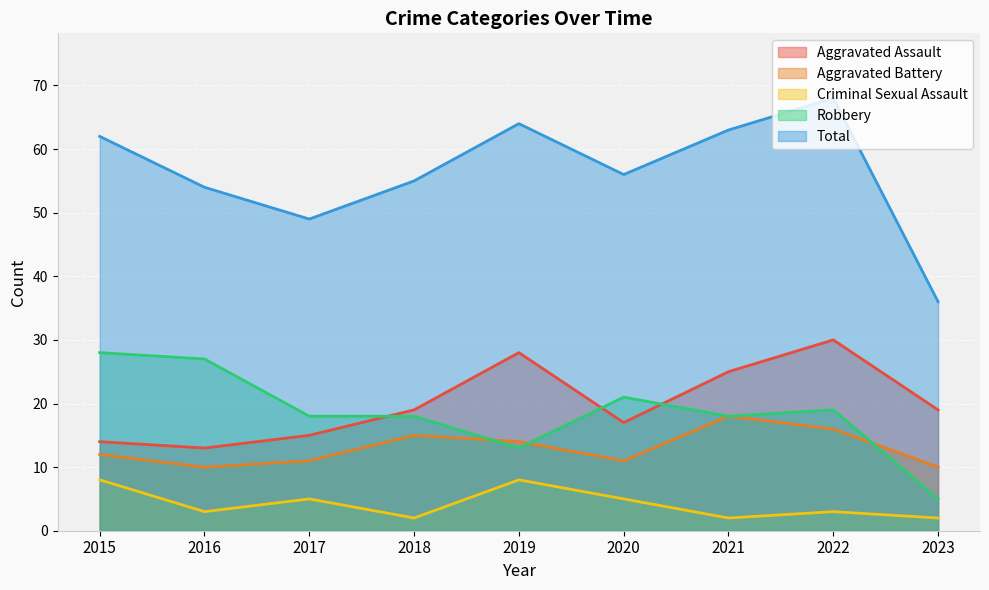

Reading right to left, transcribe all the data shown in this chart.

Aggravated Assault: 19	30	25	17	28	19	15	13	14
Aggravated Battery: 10	16	18	11	14	15	11	10	12
Criminal Sexual Assault: 2	3	2	5	8	2	5	3	8
Robbery: 5	19	18	21	13	18	18	27	28
Total: 36	68	63	56	64	55	49	54	62